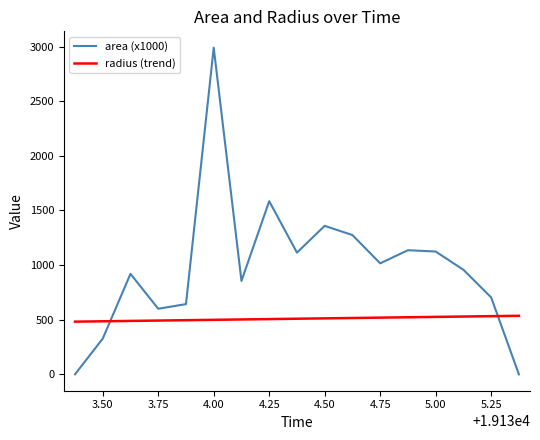

After their last crossing, which series has the higher values: radius (trend) or area (x1000)?

radius (trend)